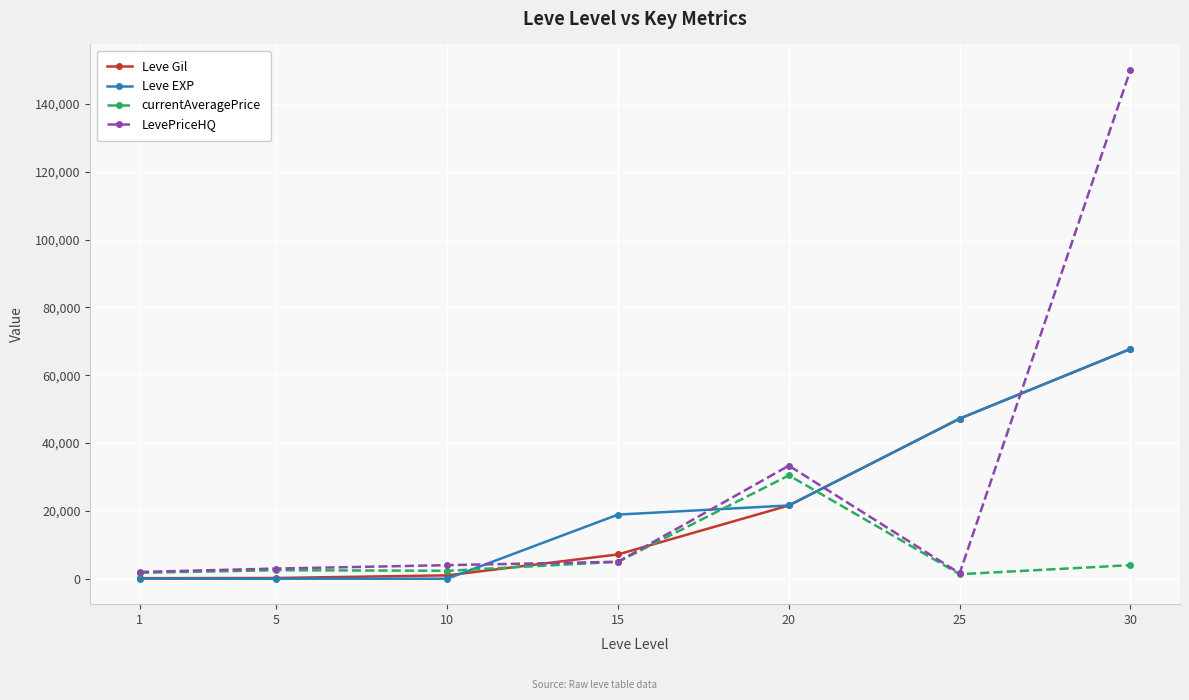

What is the total value across all series at 1?

3911